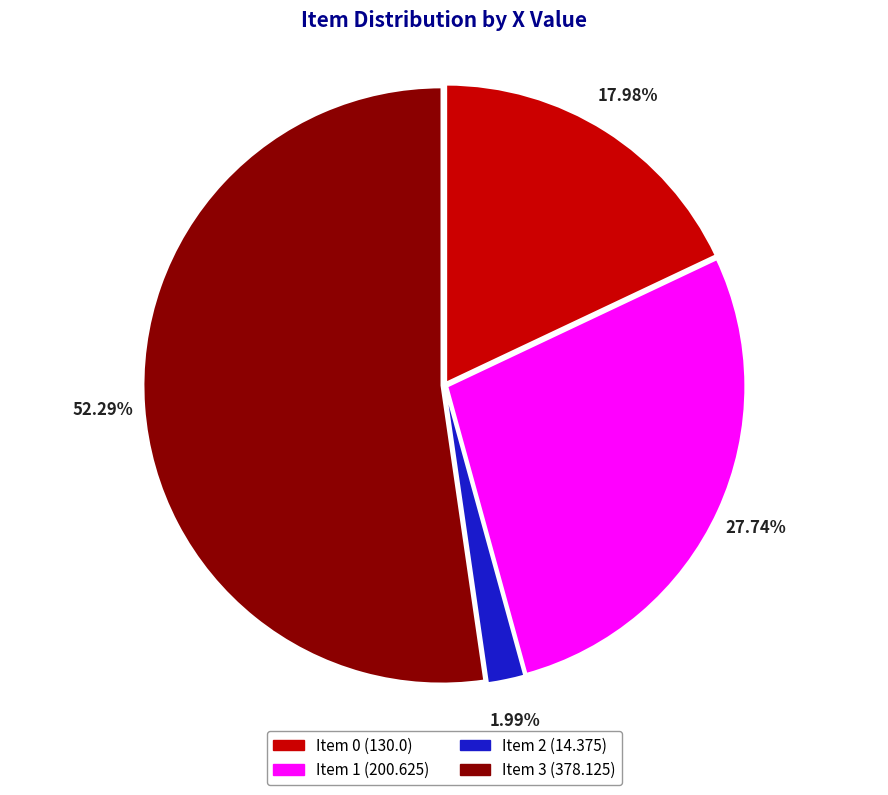

What is the smallest slice in the pie chart?

Item 2